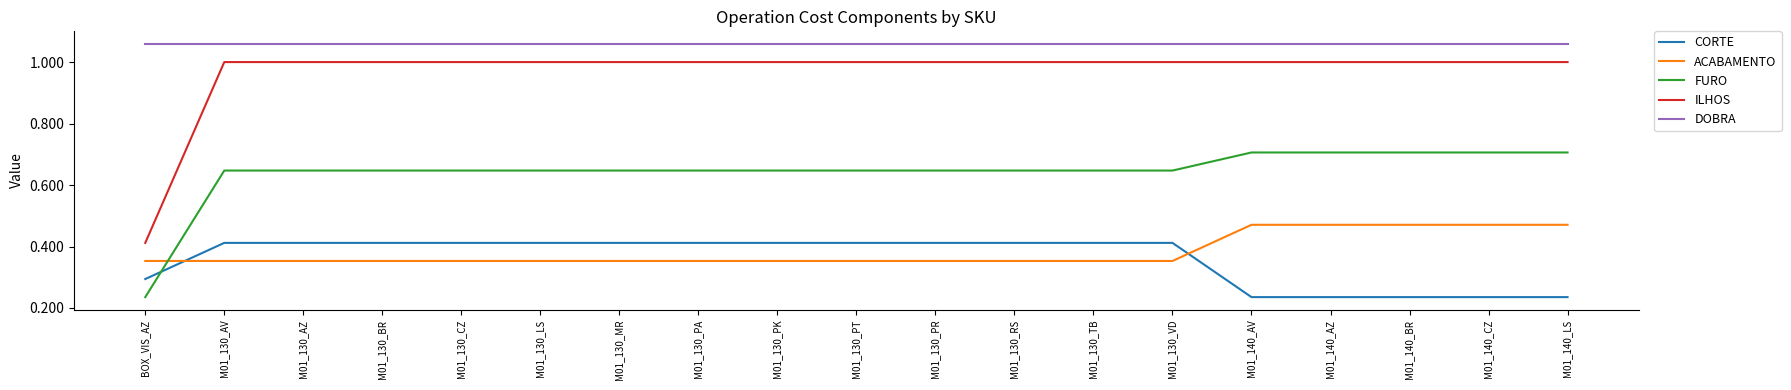

Which series has the largest range (max minus min)?

ILHOS